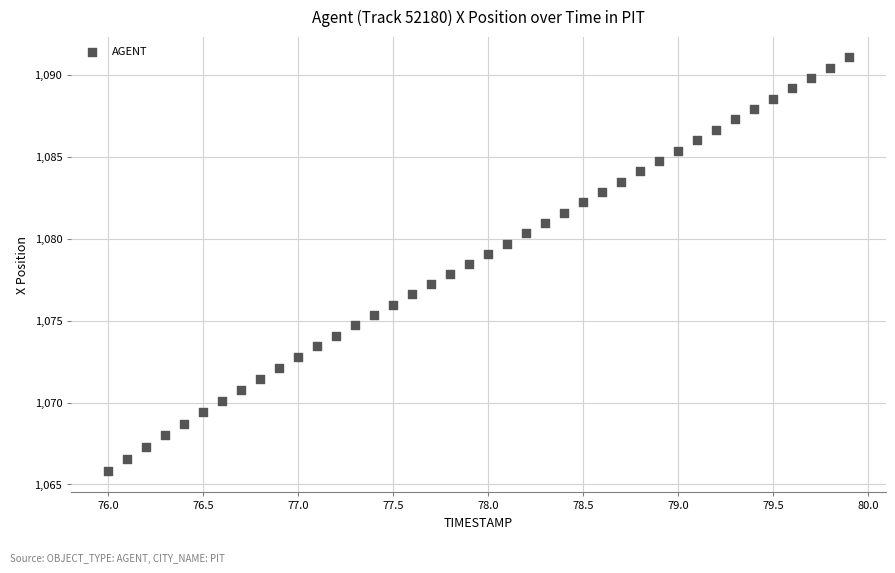

What is the range of X values (max minus min)?

3.9